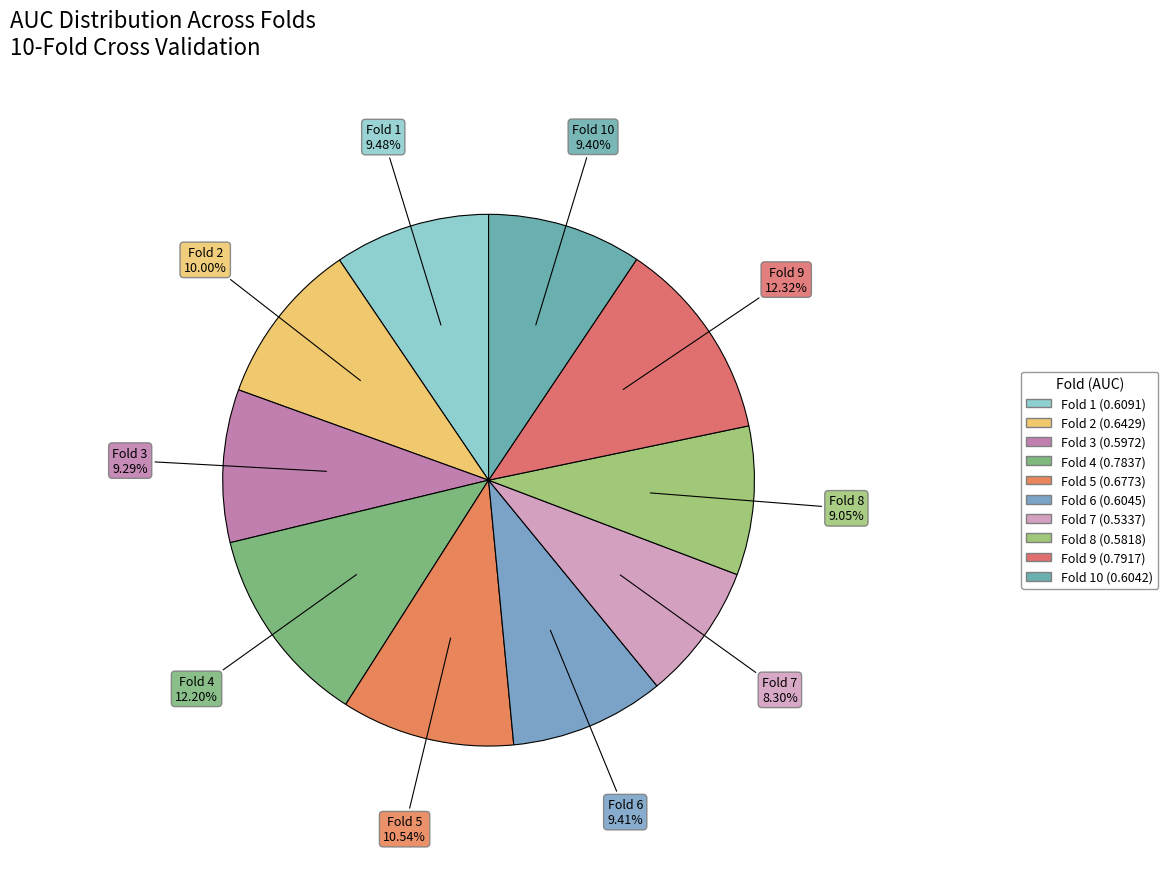

How many segments does this pie chart have?

10